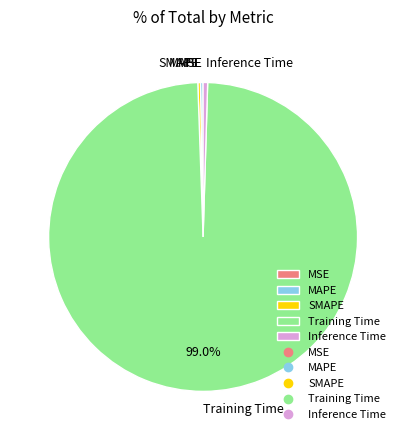

Is the sum of Inference Time and Training Time greater than half?

Yes